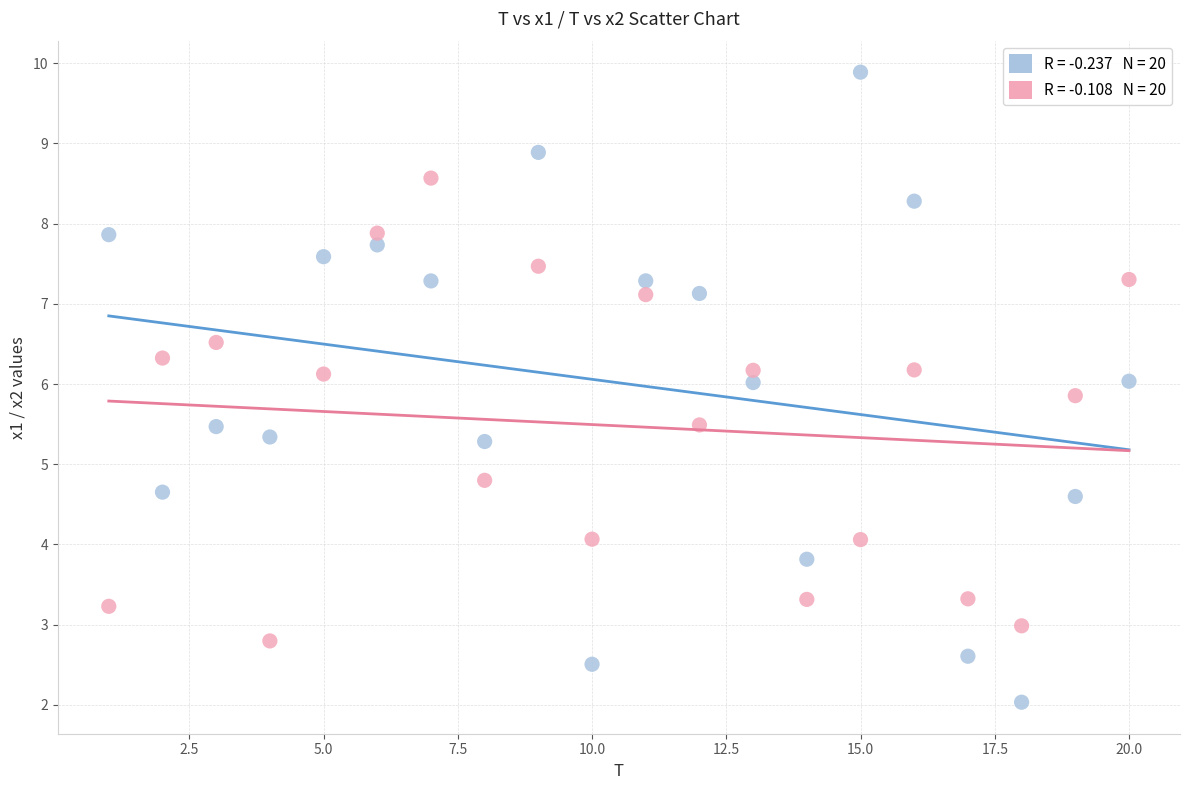

Across all data points, what is the range of Y values (max minus min)?

7.9